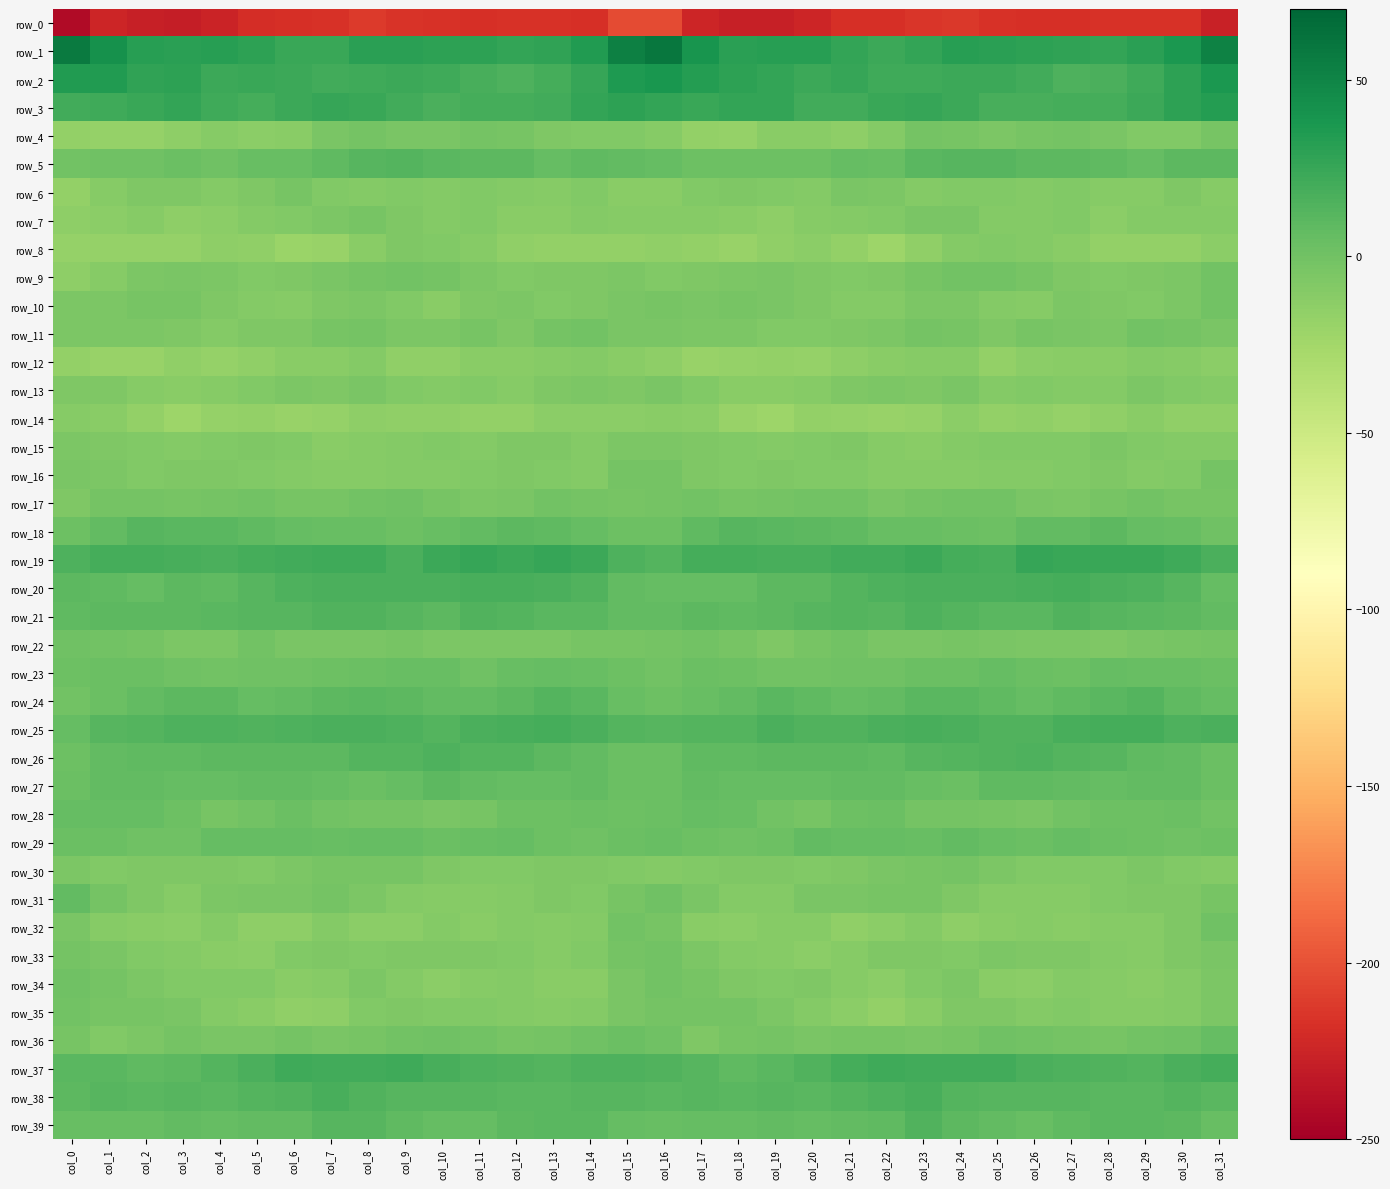

Is it true that row_23 equals 0.2 at col_21?

False